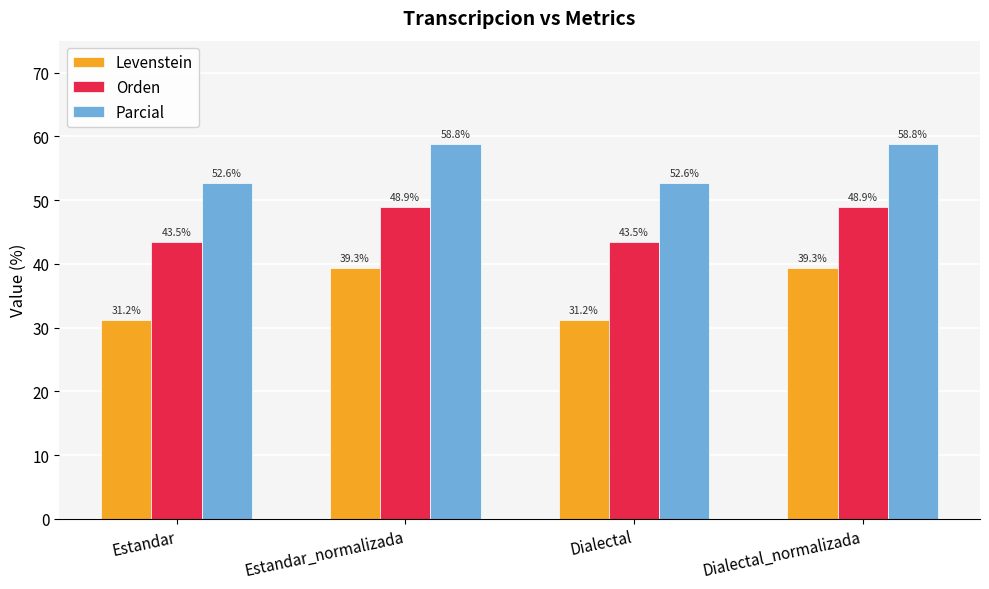

What is the difference between the maximum and second lowest values in the Parcial series?

6.2